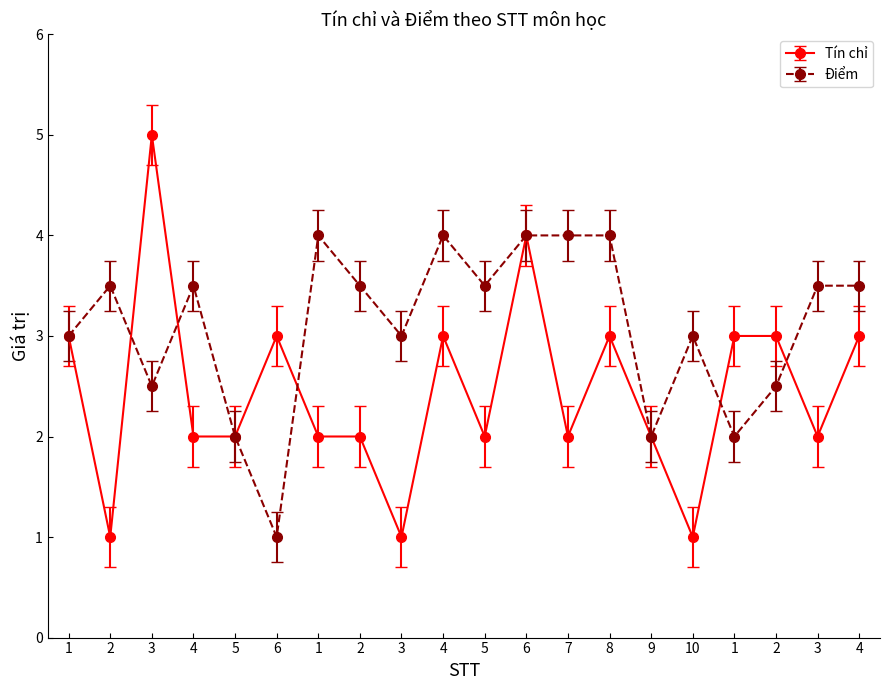

Where is the first local minimum for Điểm?

3